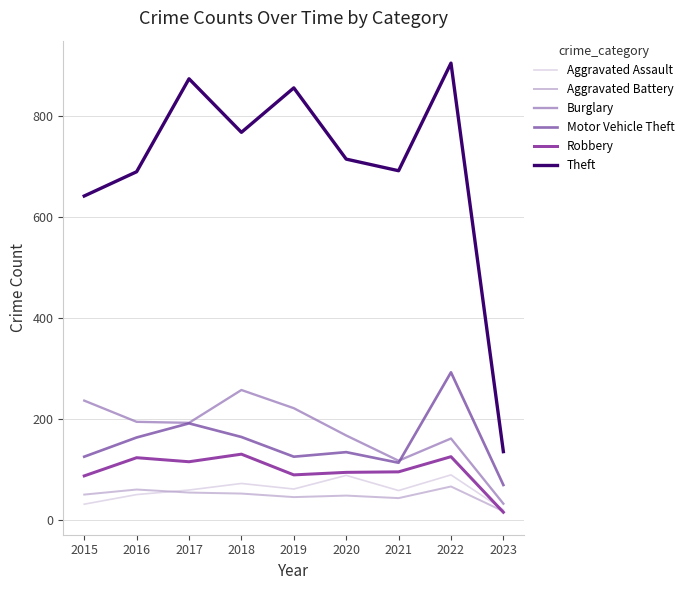

True or false: Burglary and Theft cross at least once.

False